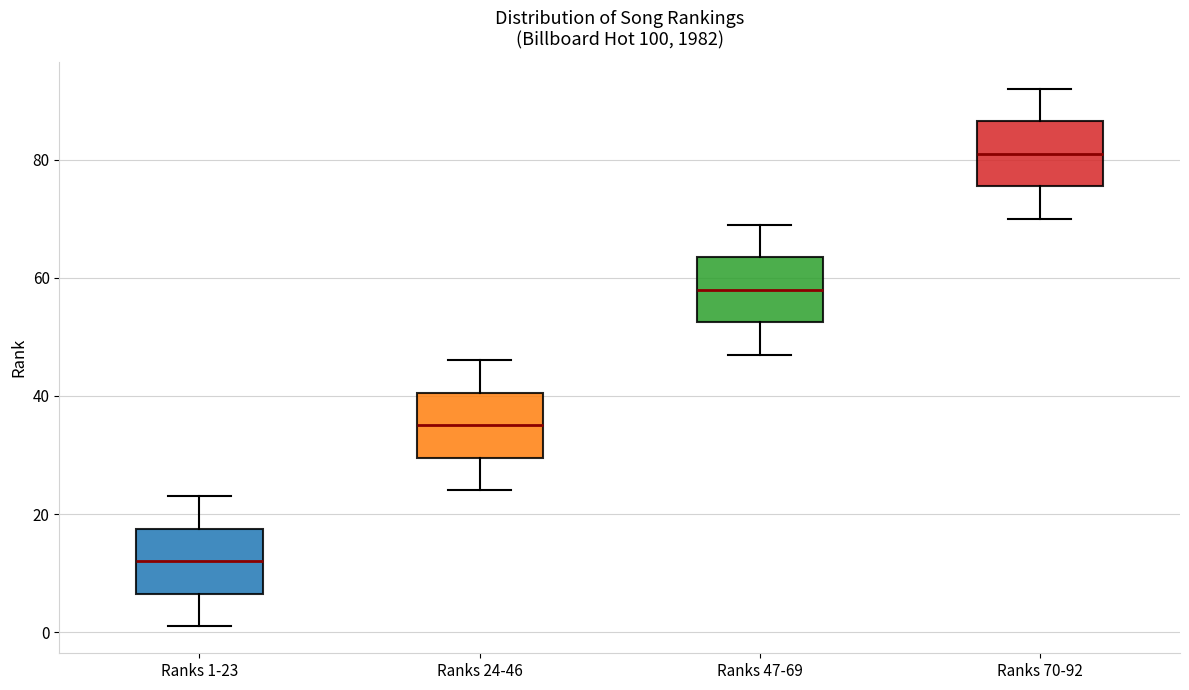

Reading left to right, read every box against the y-axis: the position of its median line, the range the box covers, and the ends of its whiskers. The values are not printed on the chart, so give them approximately, as read against the axis.

Ranks 1-23: median 12, box 6 to 18, whiskers 2 to 24
Ranks 24-46: median 36, box 30 to 40, whiskers 24 to 46
Ranks 47-69: median 58, box 52 to 64, whiskers 48 to 70
Ranks 70-92: median 82, box 76 to 86, whiskers 70 to 92